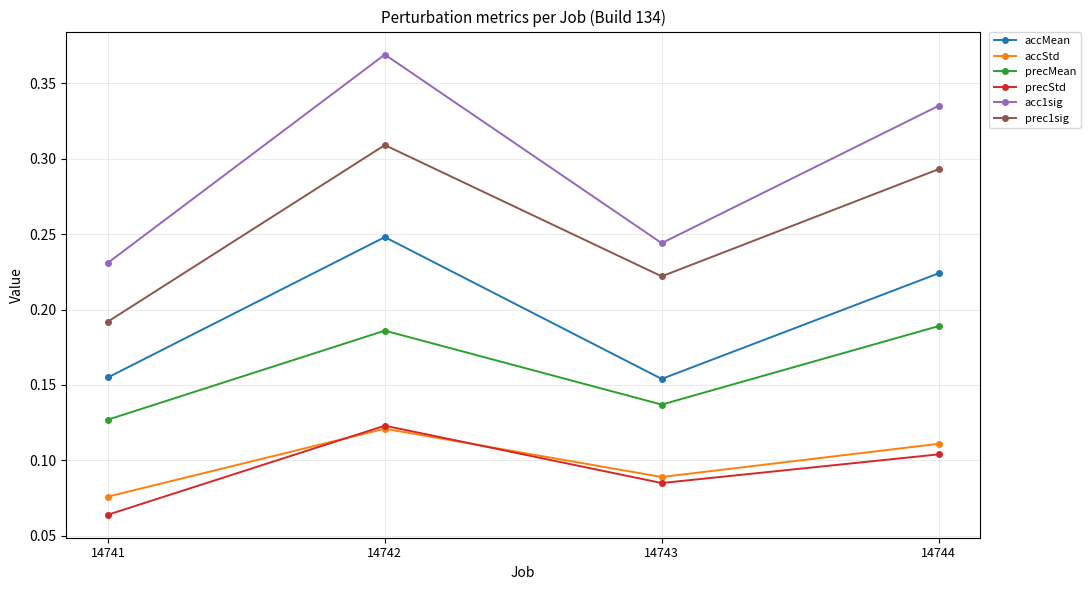

Which series has the largest range (max minus min)?

acc1sig